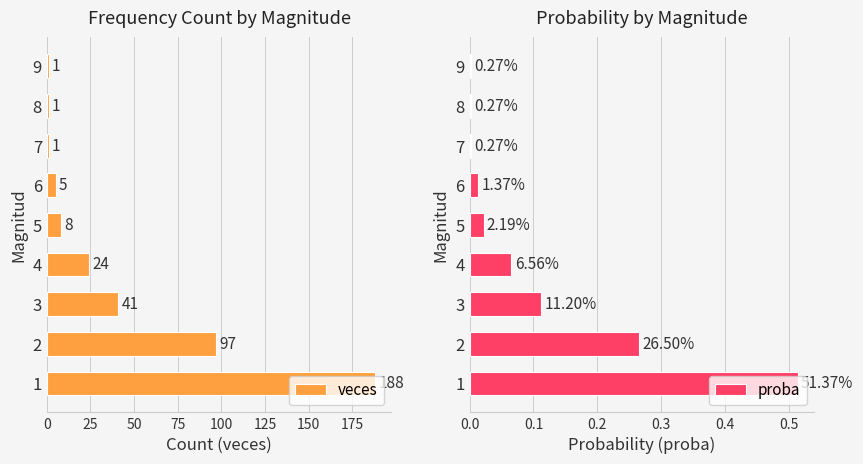

Reading right to left, what are all the values shown in this chart?

veces: 1.0	1.0	1.0	5.0	8.0	24.0	41.0	97.0	188.0
proba: 0.0	0.0	0.0	0.0	0.0	0.1	0.1	0.3	0.5